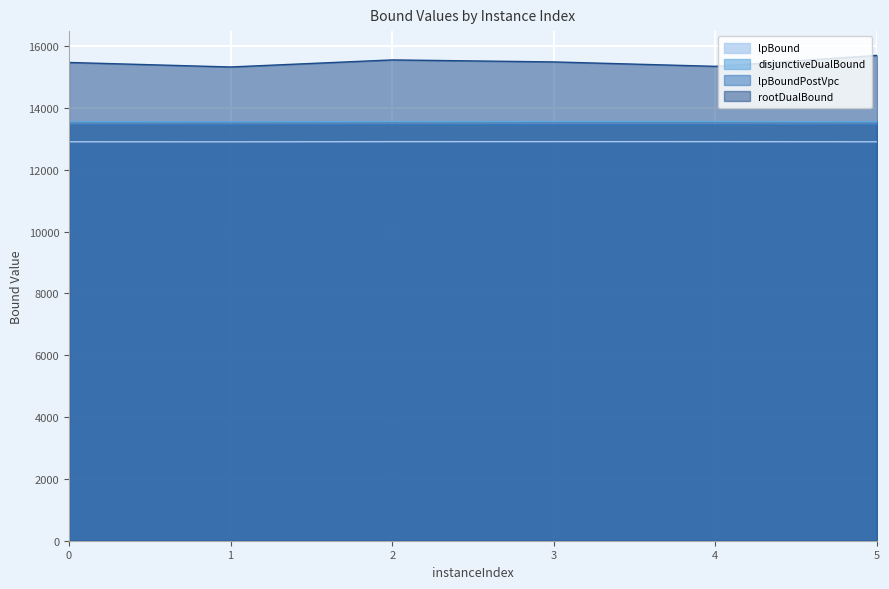

What are all the series names shown in the legend?

lpBound, disjunctiveDualBound, lpBoundPostVpc, rootDualBound